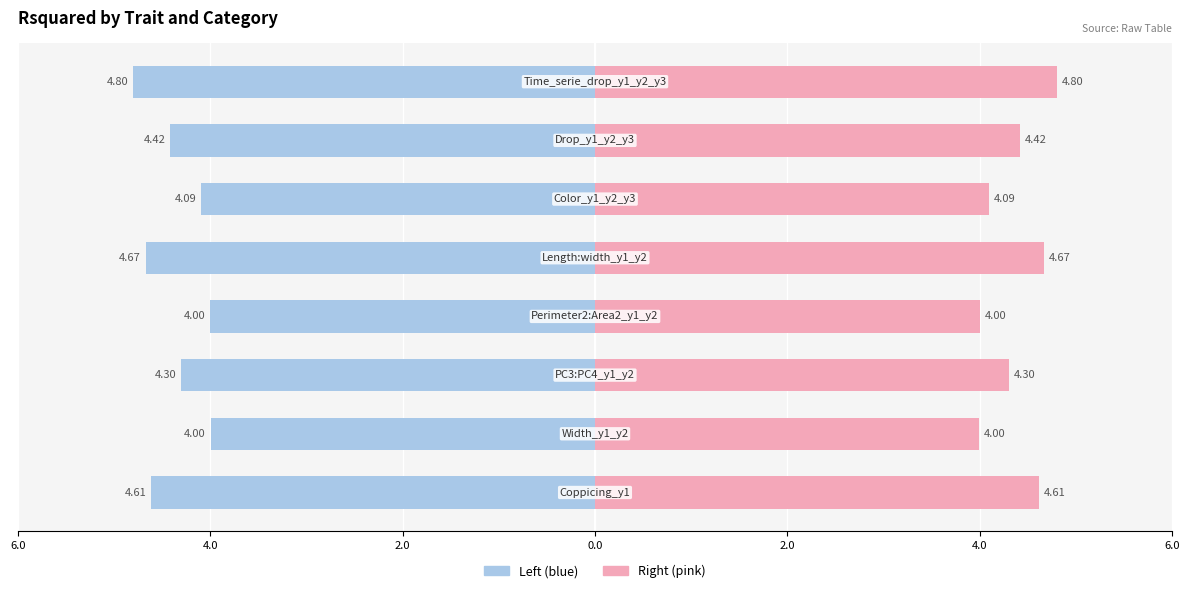

What is the average value of the Rsquared (left) series?

-4.4